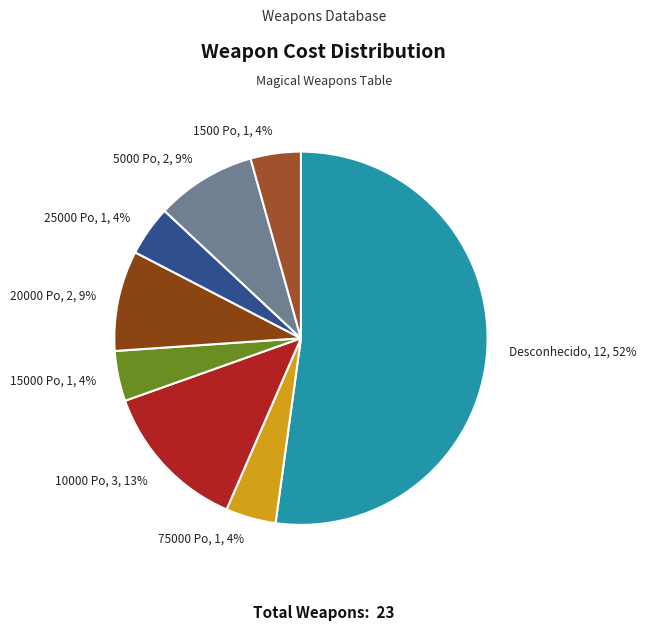

What is the largest slice in the pie chart?

Desconhecido